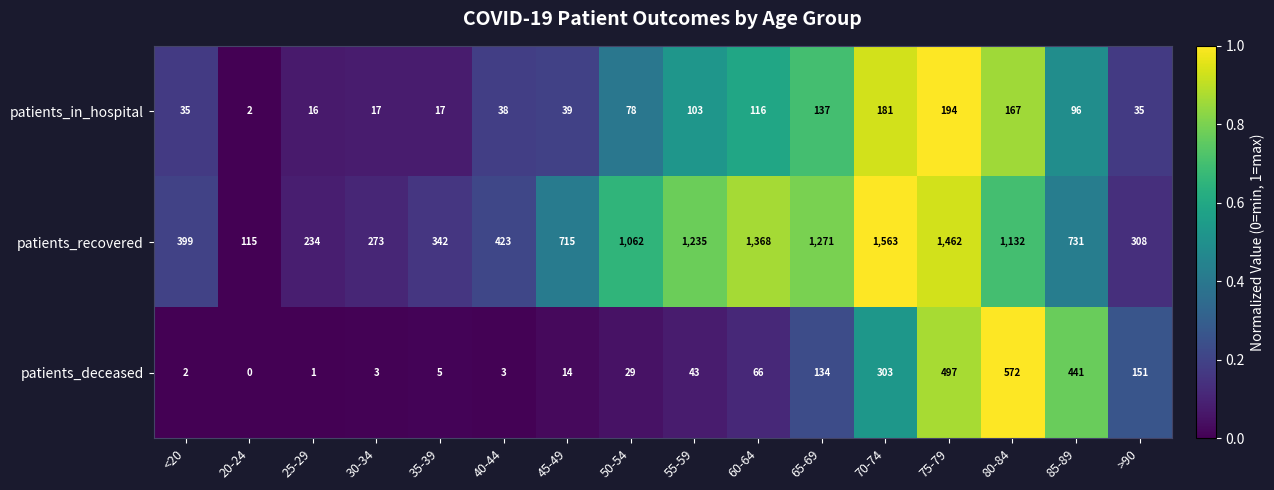

Where is patients_recovered nearest to the value 839?

85-89